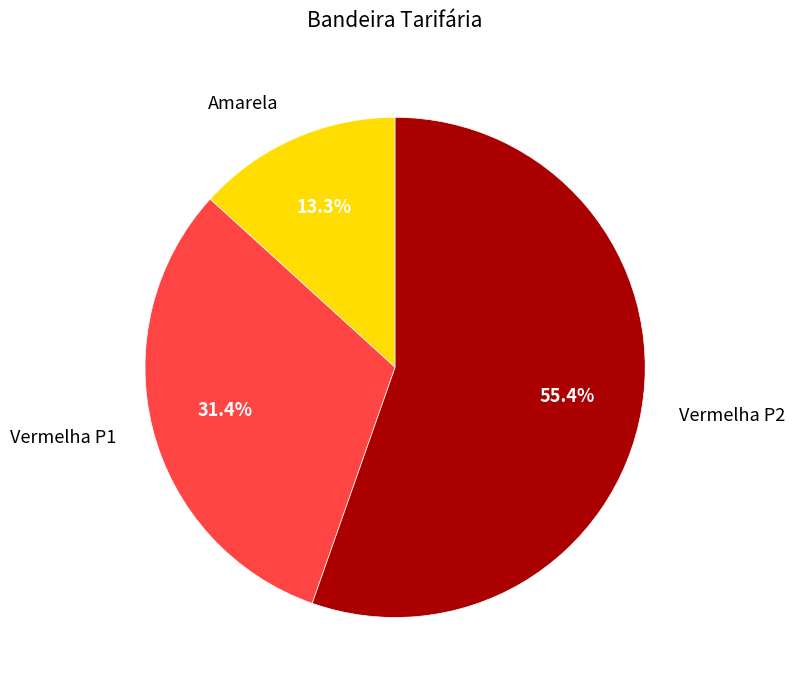

Is it true that Vermelha P2 is 65% of the pie?

False